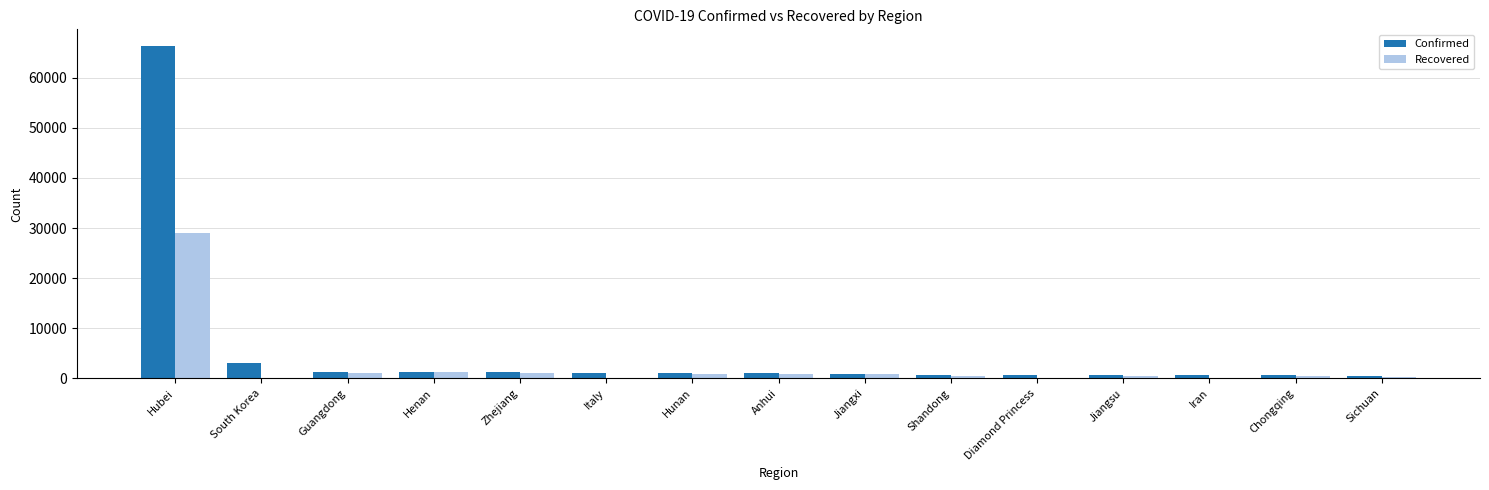

What is the sum of all Recovered values?

36626